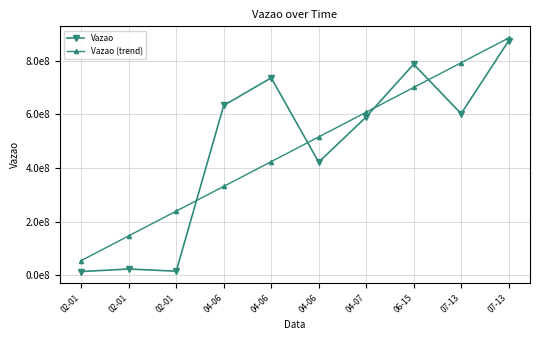

Does the chart have visible grid lines?

Yes